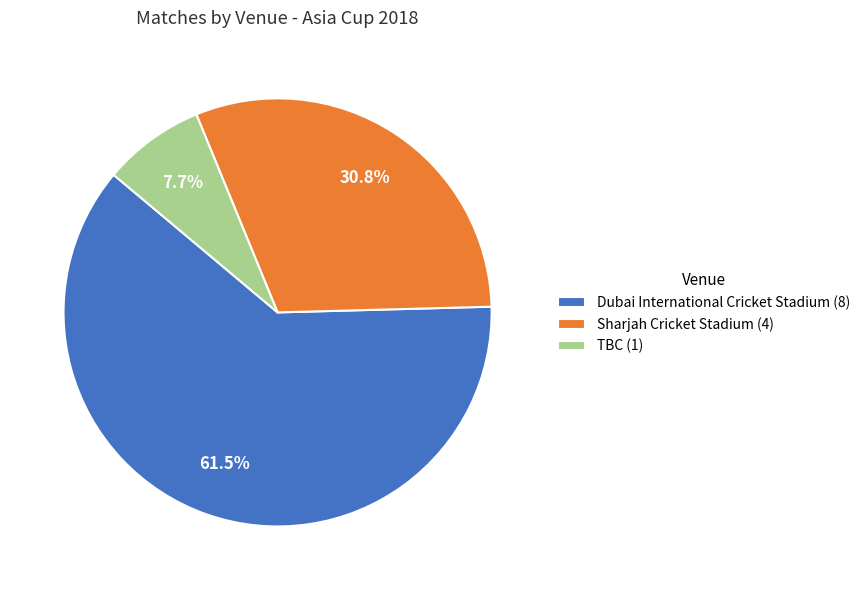

To the nearest percent, what is the average slice percentage?

33%